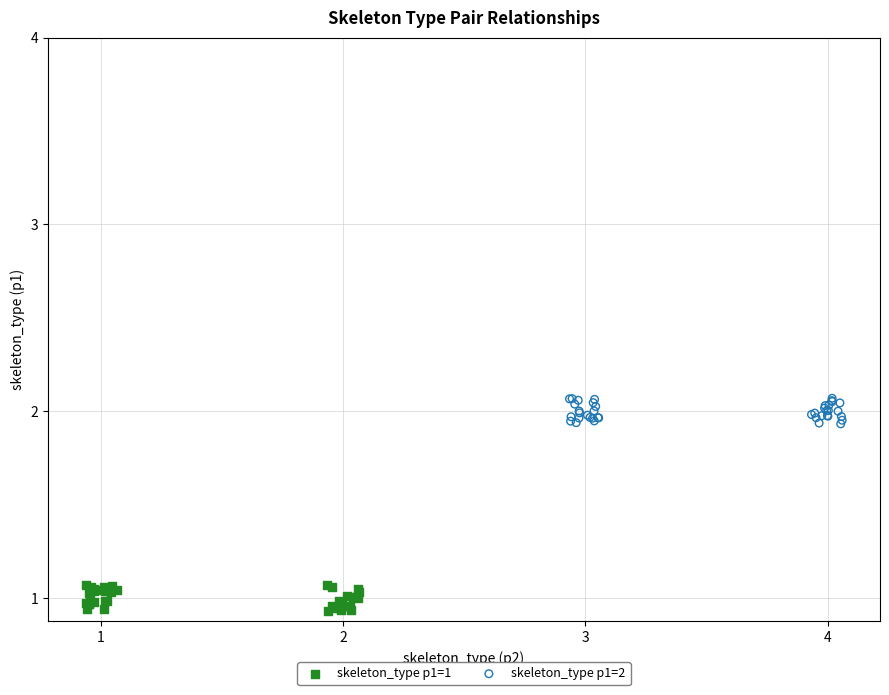

Which series contains the highest Y value?

skeleton_type p1=2